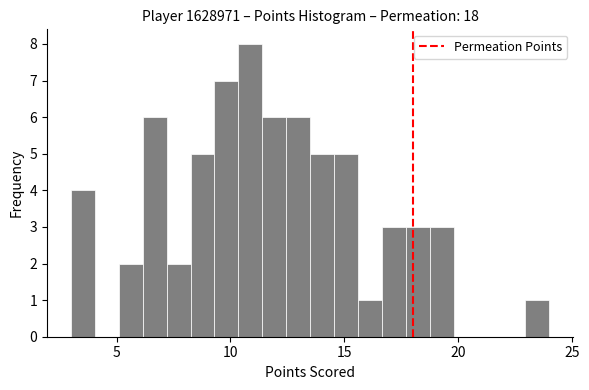

Around what value on the x-axis is the tallest bar? Give the approximate position of its centre, as read against the axis.

11.0